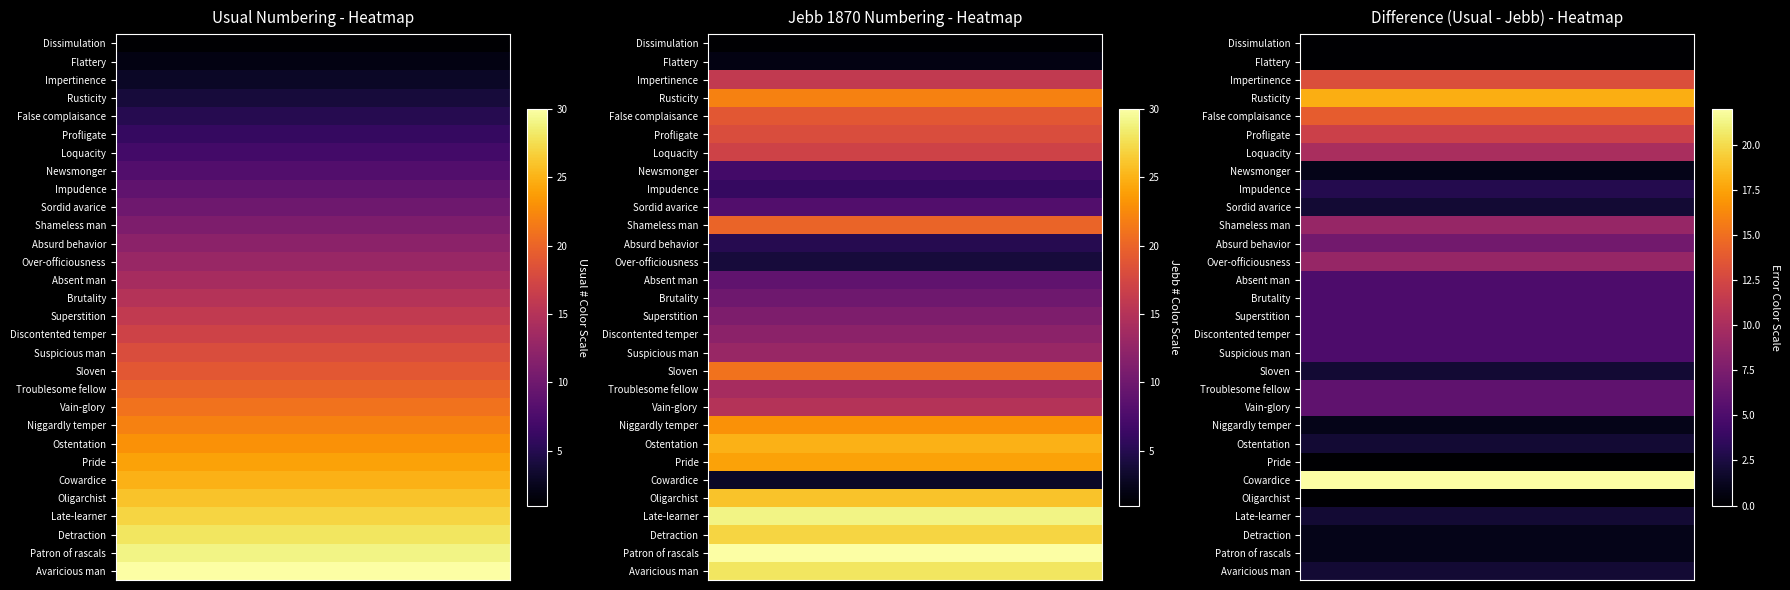

Reading left to right, list all the values displayed in this chart.

Usual numbering: 1	2	3	4	5	6	7	8	9	10	11	12	13	14	15	16	17	18	19	20	21	22	23	24	25	26	27	28	29	30
R. C. Jebb 1870: 1	2	16	22	19	18	17	7	6	8	20	5	4	9	10	11	12	13	21	14	15	23	25	24	3	26	29	27	30	28